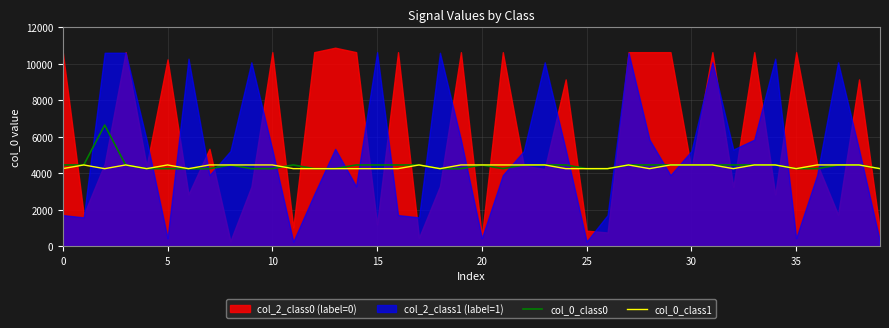

Is it true that col_0_class0 equals 4460.9 at 38?

True